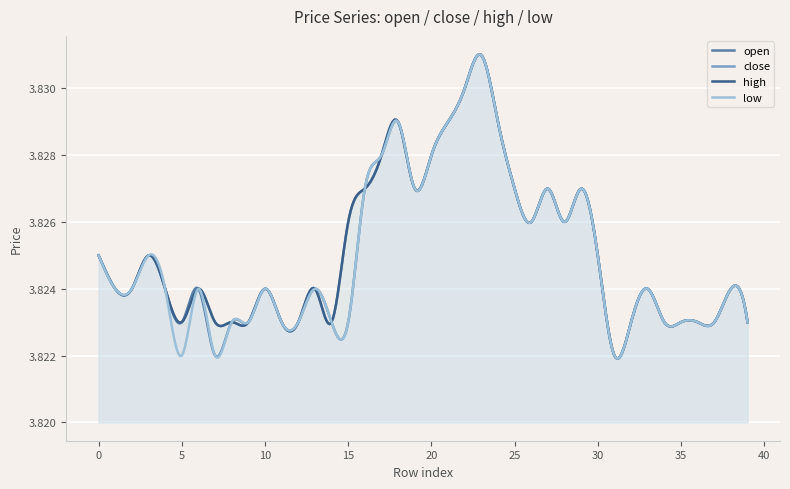

Rank the series at 31 from lowest to highest value.

open, close, high, low